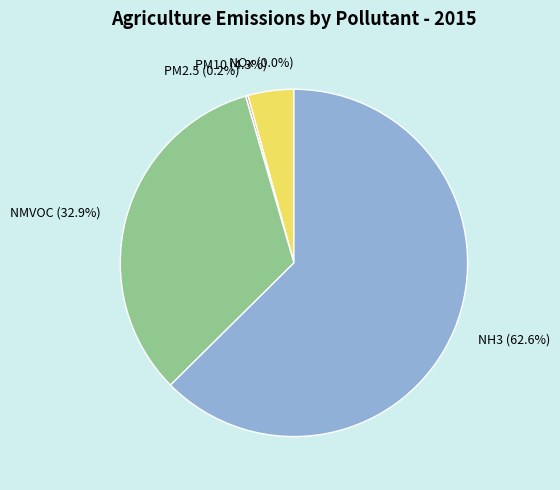

What percentage is NOT represented by PM10?

95.7%